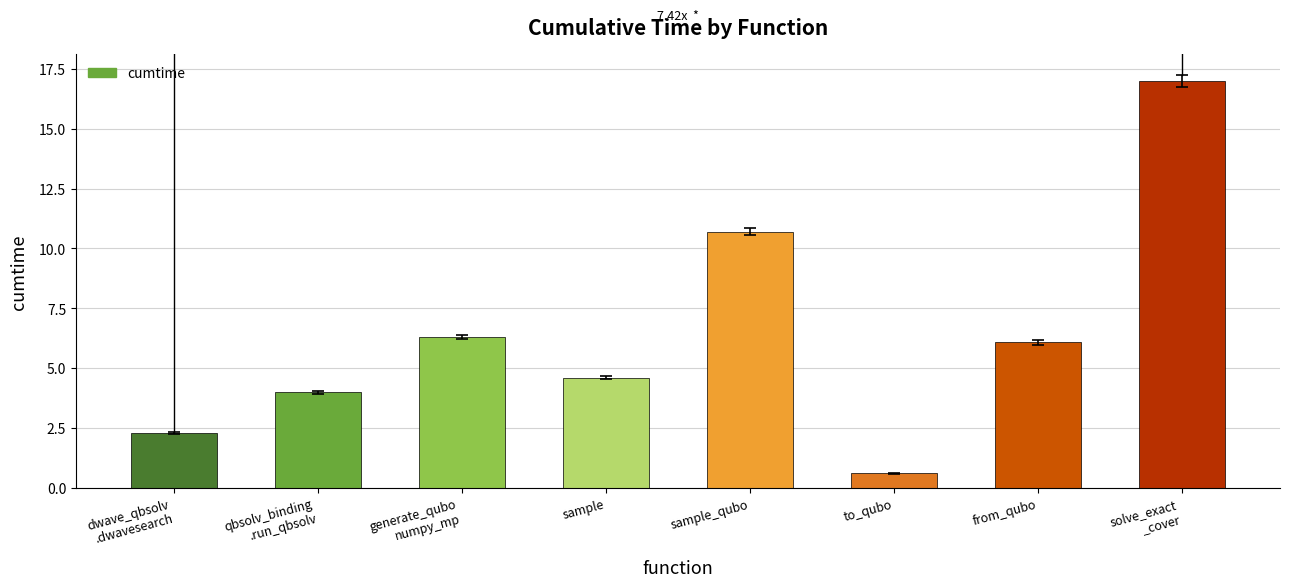

Rank the categories by value from highest to lowest.

solve_exact
_cover, sample_qubo, generate_qubo
numpy_mp, from_qubo, sample, qbsolv_binding
.run_qbsolv, dwave_qbsolv
.dwavesearch, to_qubo